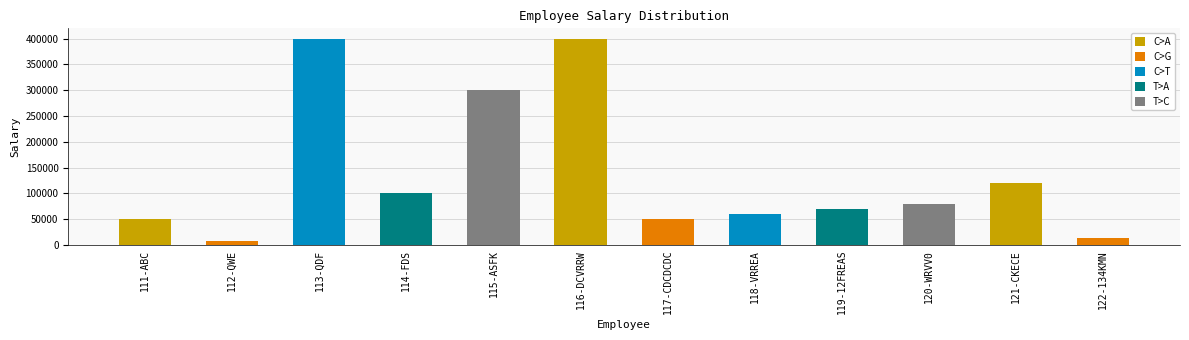

What is the sum of all values?

1651000